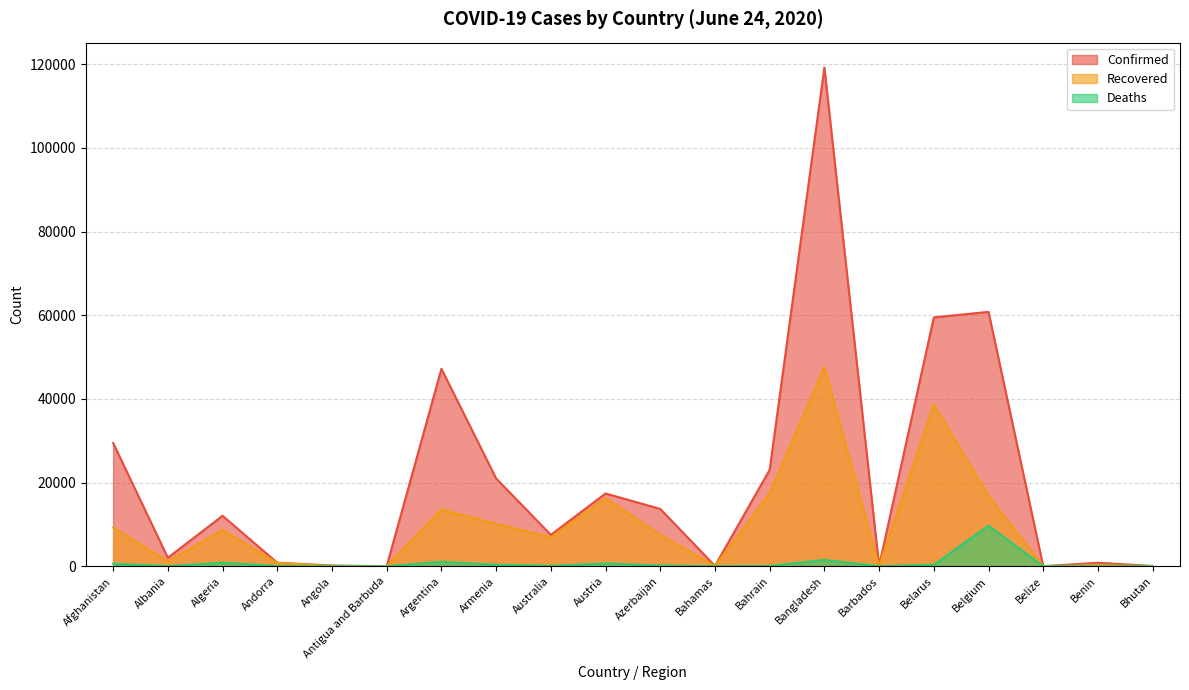

What is the label of the 1st point from the left?

Afghanistan